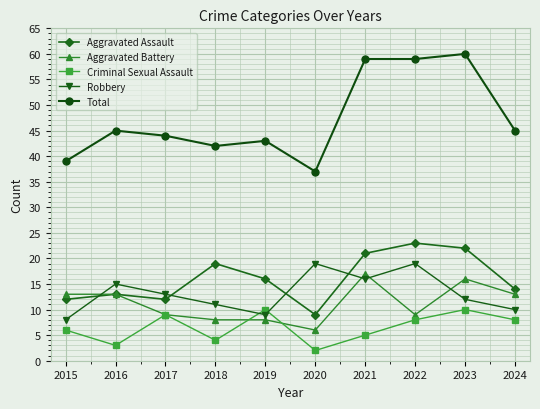

At which category does the chart reach its peak across all series?

2023